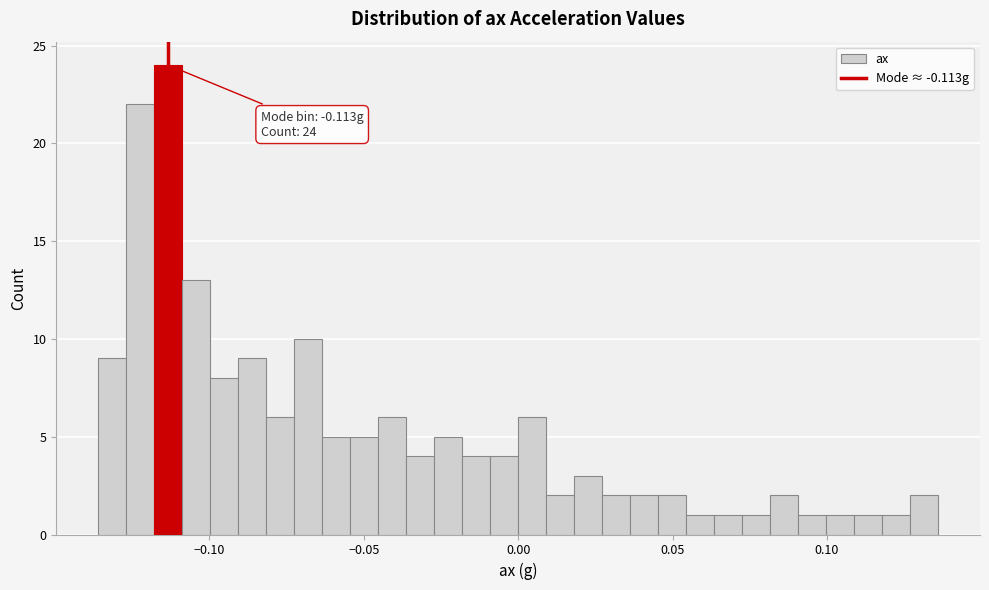

Around what value on the x-axis is the tallest bar? Give the approximate position of its centre, as read against the axis.

-0.115